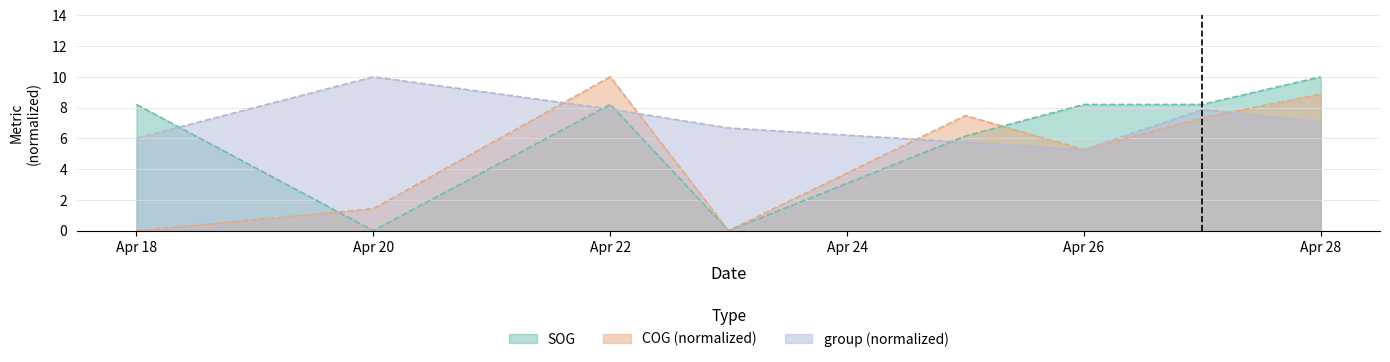

Is it true that COG (normalized) equals 2.1 at Apr 20?

False